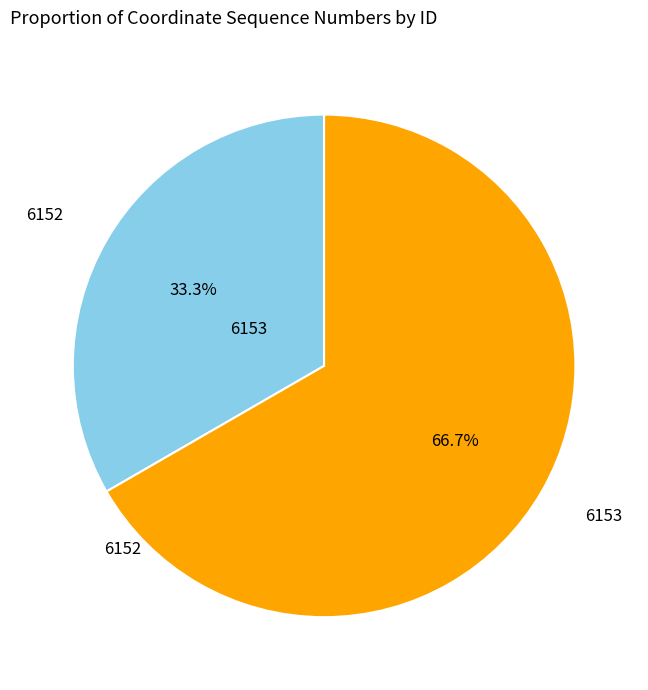

How many segments does this pie chart have?

2